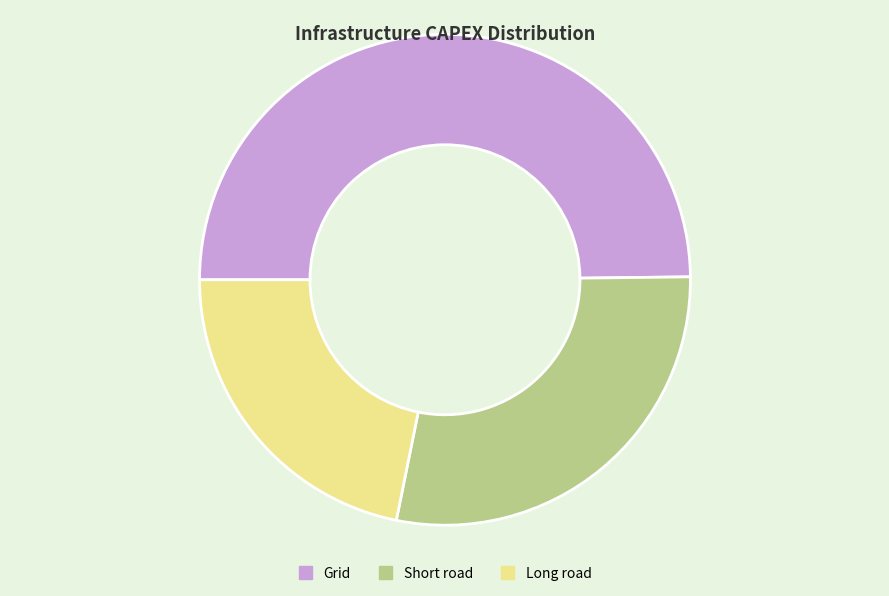

How many slices are in this pie chart?

3